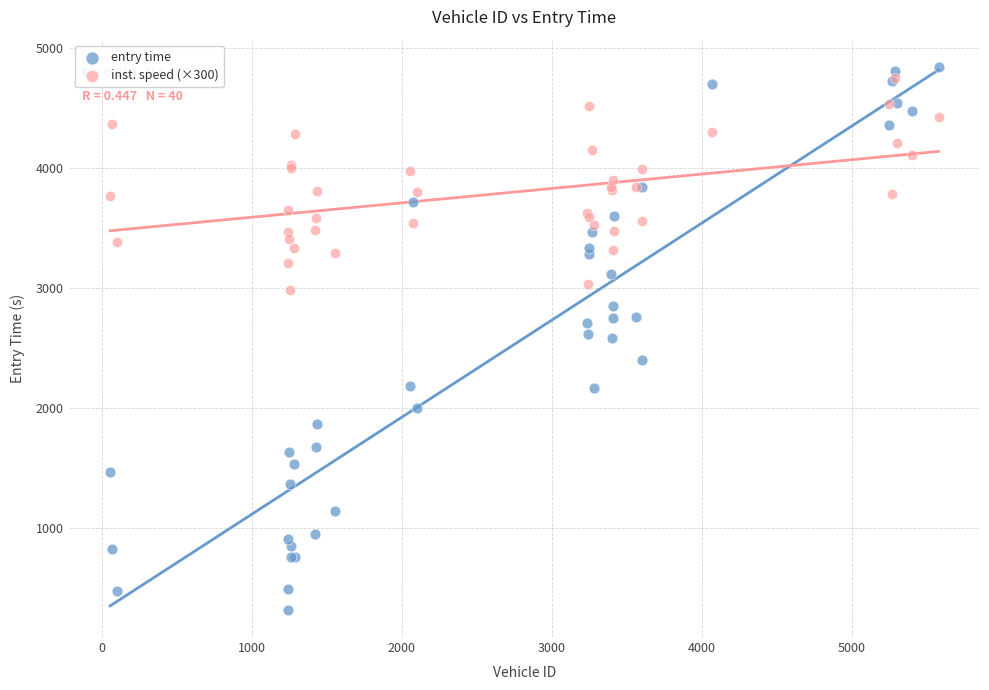

Which series has the largest Y range (max minus min)?

entry time